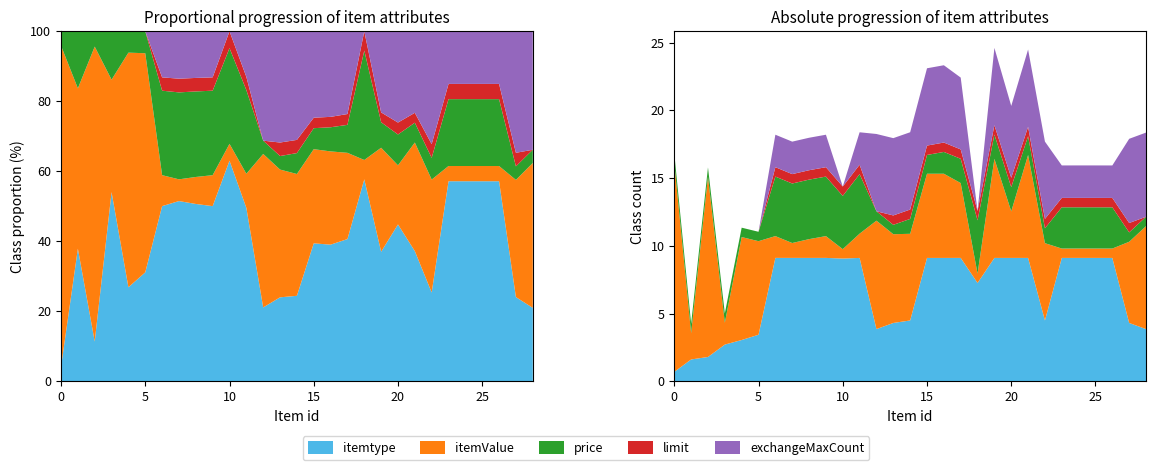

Reading right to left, list all the values displayed in this chart.

itemtype: 46	73	9000	9017	9023	9009	88	9010	9016	9010	1415	9026	9008	9001	88	73	46	9009	8602	9023	9017	9027	9028	30	20	14	5	4	1
itemValue: 2000	400	1	1	1	1	300	2000	30	1500	1	250	500	500	600	700	3000	5	1	4	3	2	4	1000	2000	4	600000	6	5000000
price: 1	1	20	20	20	20	2	3	5	5	50	5	4	3	2	1	1	80	50	80	80	80	80	1	1	1	1	1	1
limit: 0	1	1	1	1	1	1	1	1	1	1	1	1	1	1	1	0	1	1	1	1	1	1	0	0	0	0	0	0
exchangeMaxCount: 500	500	10	10	10	10	300	300	200	300	0	200	300	300	300	300	300	10	0	10	10	10	10	0	0	0	0	0	0